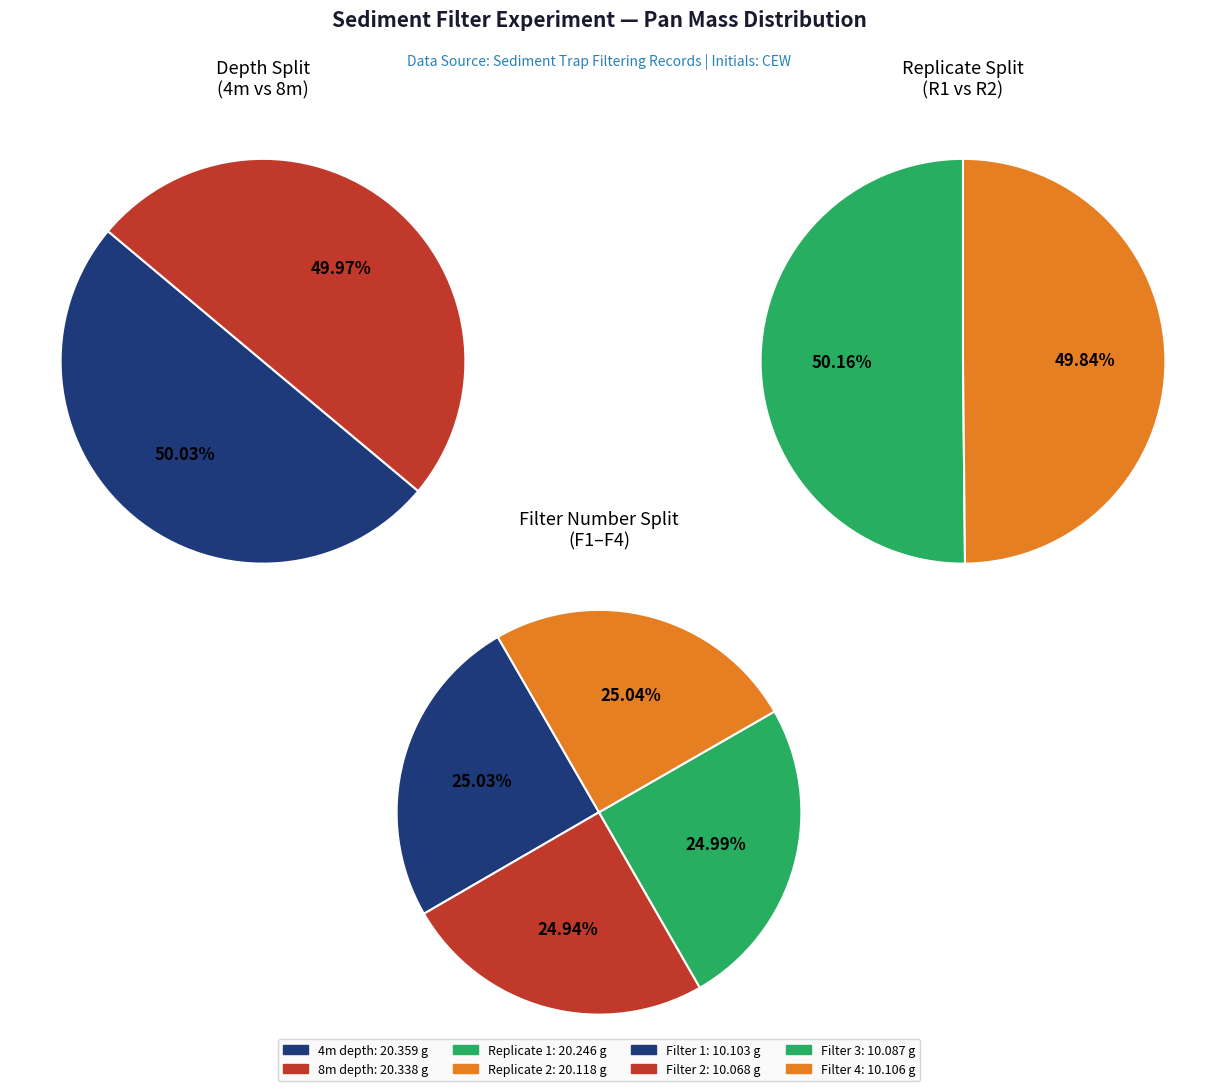

Does 3 represent more than half of the total?

No